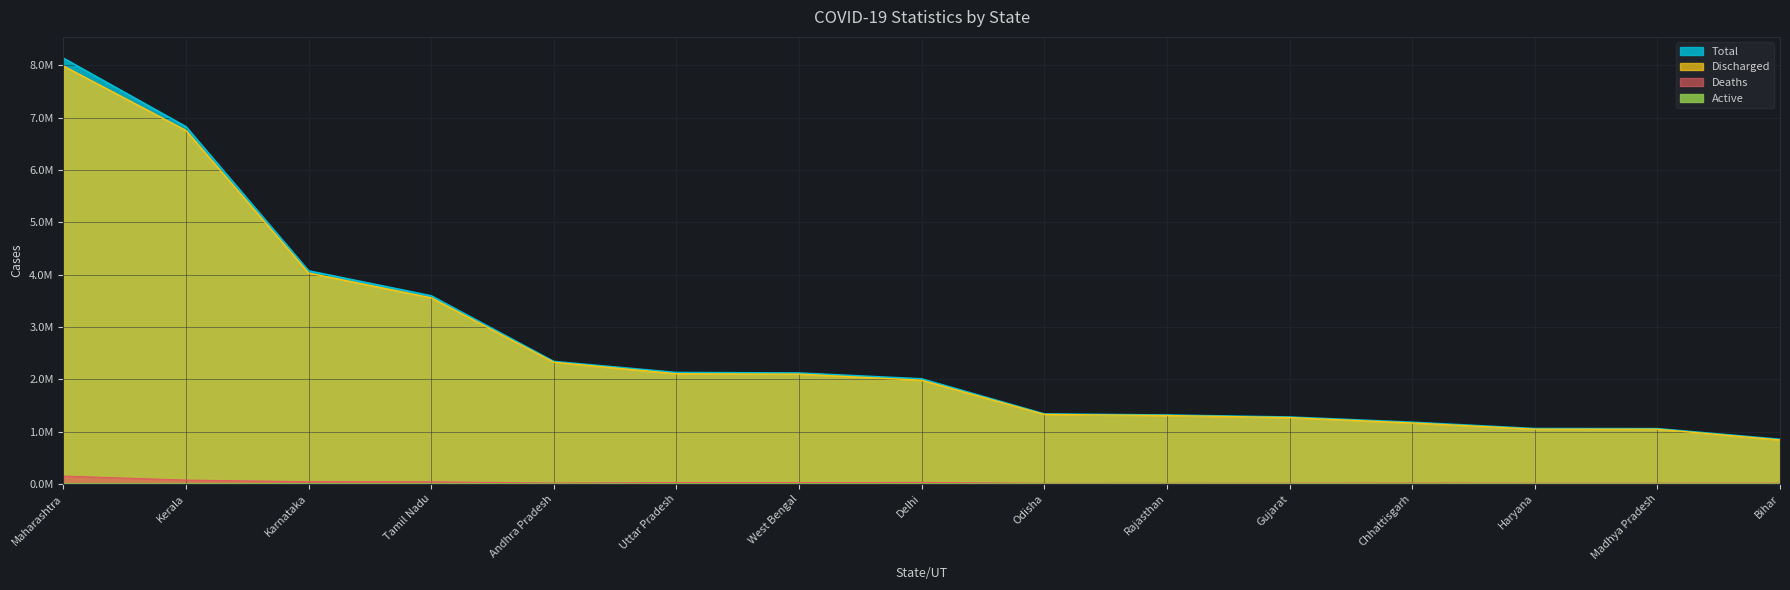

True or false: Active and Discharged cross at least once.

False